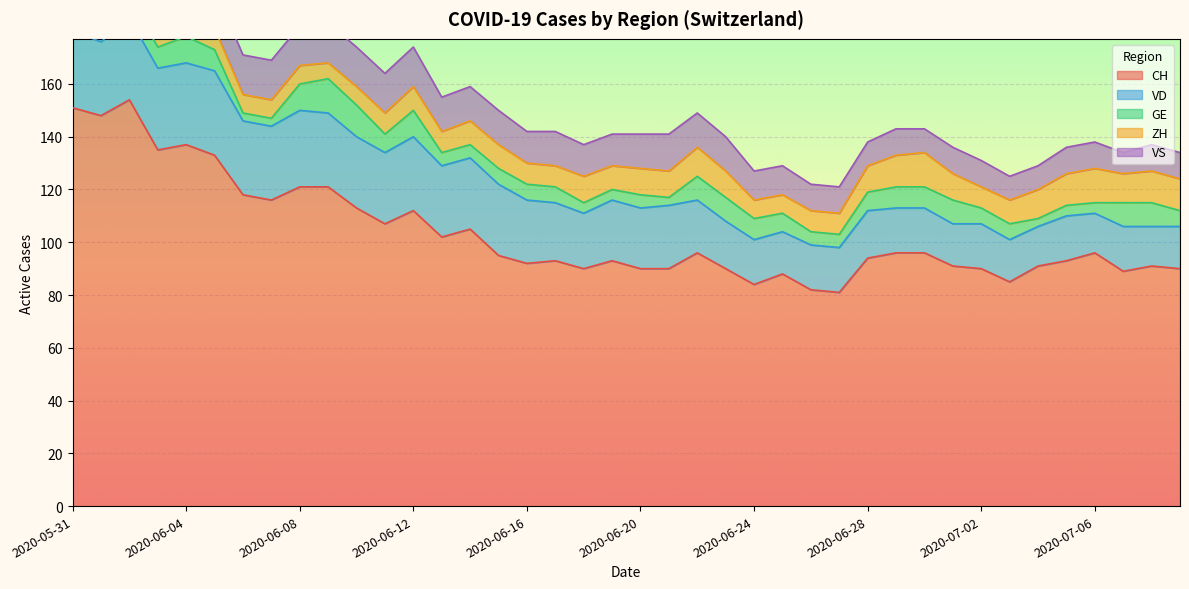

Reading right to left, transcribe all the data shown in this chart.

CH: 2020-07-09=90	2020-07-08=91	2020-07-07=89	2020-07-06=96	2020-07-05=93	2020-07-04=91	2020-07-03=85	2020-07-02=90	2020-07-01=91	2020-06-30=96	2020-06-29=96	2020-06-28=94	2020-06-27=81	2020-06-26=82	2020-06-25=88	2020-06-24=84	2020-06-23=90	2020-06-22=96	2020-06-21=90	2020-06-20=90	2020-06-19=93	2020-06-18=90	2020-06-17=93	2020-06-16=92	2020-06-15=95	2020-06-14=105	2020-06-13=102	2020-06-12=112	2020-06-11=107	2020-06-10=113	2020-06-09=121	2020-06-08=121	2020-06-07=116	2020-06-06=118	2020-06-05=133	2020-06-04=137	2020-06-03=135	2020-06-02=154	2020-06-01=148	2020-05-31=151
VD: 2020-07-09=16	2020-07-08=15	2020-07-07=17	2020-07-06=15	2020-07-05=17	2020-07-04=15	2020-07-03=16	2020-07-02=17	2020-07-01=16	2020-06-30=17	2020-06-29=17	2020-06-28=18	2020-06-27=17	2020-06-26=17	2020-06-25=16	2020-06-24=17	2020-06-23=18	2020-06-22=20	2020-06-21=24	2020-06-20=23	2020-06-19=23	2020-06-18=21	2020-06-17=22	2020-06-16=24	2020-06-15=27	2020-06-14=27	2020-06-13=27	2020-06-12=28	2020-06-11=27	2020-06-10=27	2020-06-09=28	2020-06-08=29	2020-06-07=28	2020-06-06=28	2020-06-05=32	2020-06-04=31	2020-06-03=31	2020-06-02=31	2020-06-01=28	2020-05-31=29
GE: 2020-07-09=6	2020-07-08=9	2020-07-07=9	2020-07-06=4	2020-07-05=4	2020-07-04=3	2020-07-03=6	2020-07-02=6	2020-07-01=9	2020-06-30=8	2020-06-29=8	2020-06-28=7	2020-06-27=5	2020-06-26=5	2020-06-25=7	2020-06-24=8	2020-06-23=9	2020-06-22=9	2020-06-21=3	2020-06-20=5	2020-06-19=4	2020-06-18=4	2020-06-17=6	2020-06-16=6	2020-06-15=6	2020-06-14=5	2020-06-13=5	2020-06-12=10	2020-06-11=7	2020-06-10=12	2020-06-09=13	2020-06-08=10	2020-06-07=3	2020-06-06=3	2020-06-05=8	2020-06-04=10	2020-06-03=8	2020-06-02=8	2020-06-01=2	2020-05-31=2
ZH: 2020-07-09=12	2020-07-08=12	2020-07-07=11	2020-07-06=13	2020-07-05=12	2020-07-04=11	2020-07-03=9	2020-07-02=8	2020-07-01=10	2020-06-30=13	2020-06-29=12	2020-06-28=10	2020-06-27=8	2020-06-26=8	2020-06-25=7	2020-06-24=7	2020-06-23=10	2020-06-22=11	2020-06-21=10	2020-06-20=10	2020-06-19=9	2020-06-18=10	2020-06-17=8	2020-06-16=8	2020-06-15=9	2020-06-14=9	2020-06-13=8	2020-06-12=9	2020-06-11=8	2020-06-10=7	2020-06-09=6	2020-06-08=7	2020-06-07=7	2020-06-06=7	2020-06-05=8	2020-06-04=9	2020-06-03=9	2020-06-02=11	2020-06-01=11	2020-05-31=11
VS: 2020-07-09=10	2020-07-08=10	2020-07-07=8	2020-07-06=10	2020-07-05=10	2020-07-04=9	2020-07-03=9	2020-07-02=10	2020-07-01=10	2020-06-30=9	2020-06-29=10	2020-06-28=9	2020-06-27=10	2020-06-26=10	2020-06-25=11	2020-06-24=11	2020-06-23=13	2020-06-22=13	2020-06-21=14	2020-06-20=13	2020-06-19=12	2020-06-18=12	2020-06-17=13	2020-06-16=12	2020-06-15=13	2020-06-14=13	2020-06-13=13	2020-06-12=15	2020-06-11=15	2020-06-10=15	2020-06-09=15	2020-06-08=15	2020-06-07=15	2020-06-06=15	2020-06-05=15	2020-06-04=15	2020-06-03=14	2020-06-02=15	2020-06-01=15	2020-05-31=15